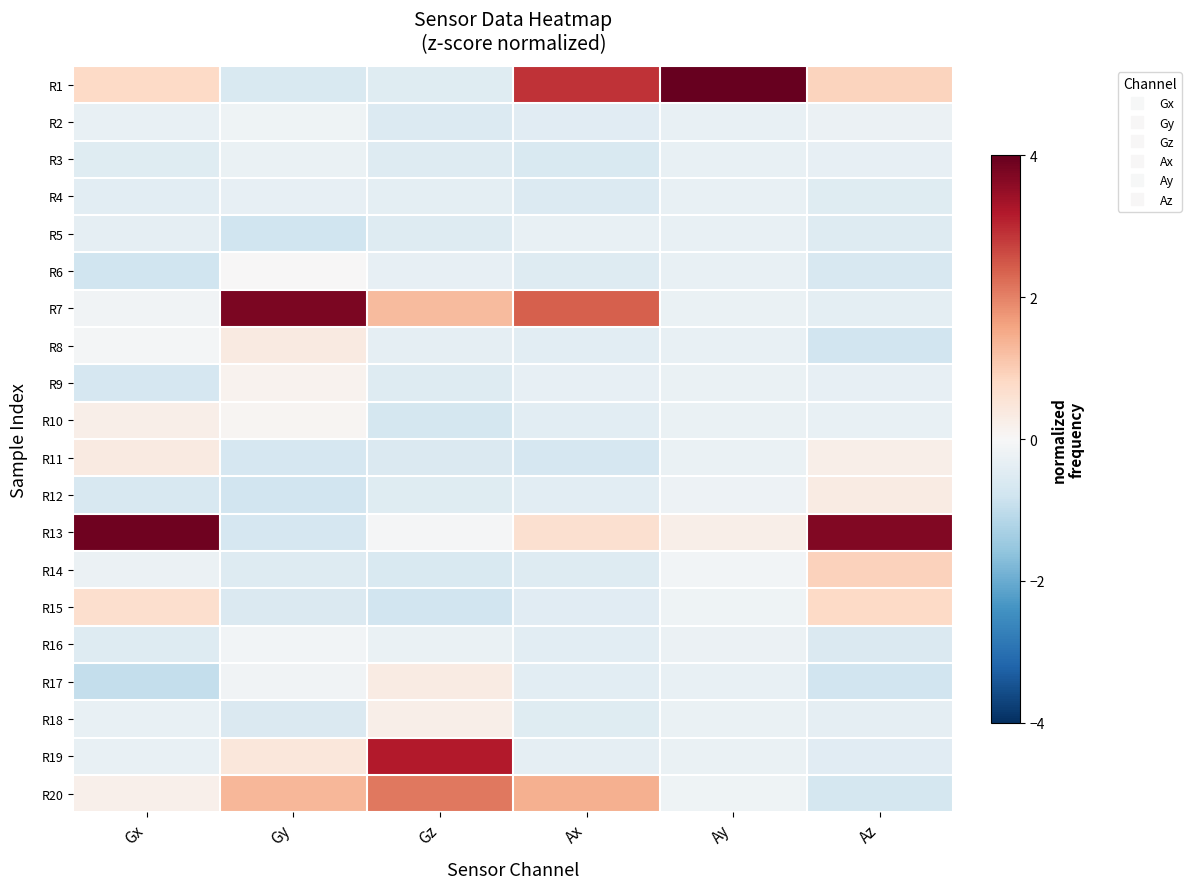

How many data points does each series have?

6